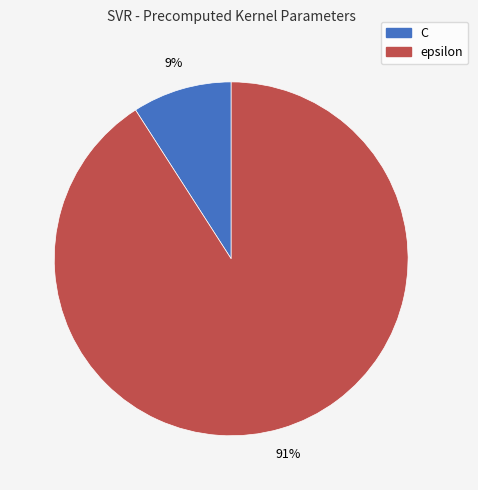

True or false: epsilon accounts for 99% of the total.

False